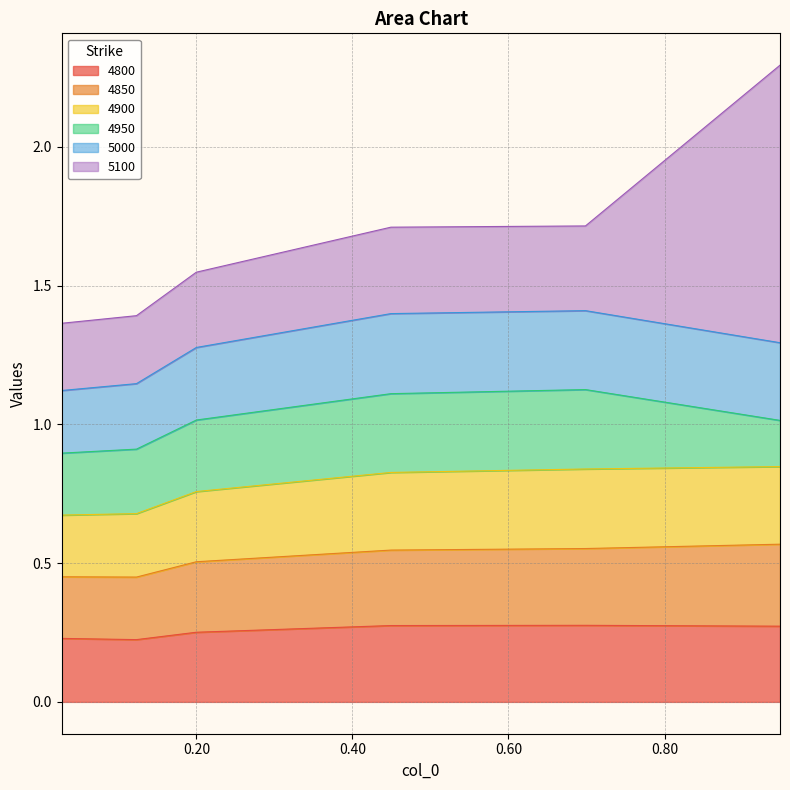

How many 4800 values are between 0 and 1?

6